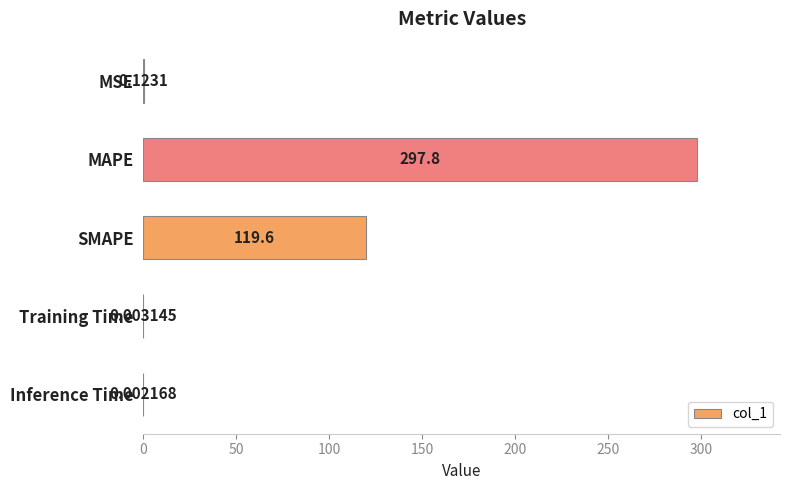

Which has a higher value, Training Time or SMAPE?

SMAPE